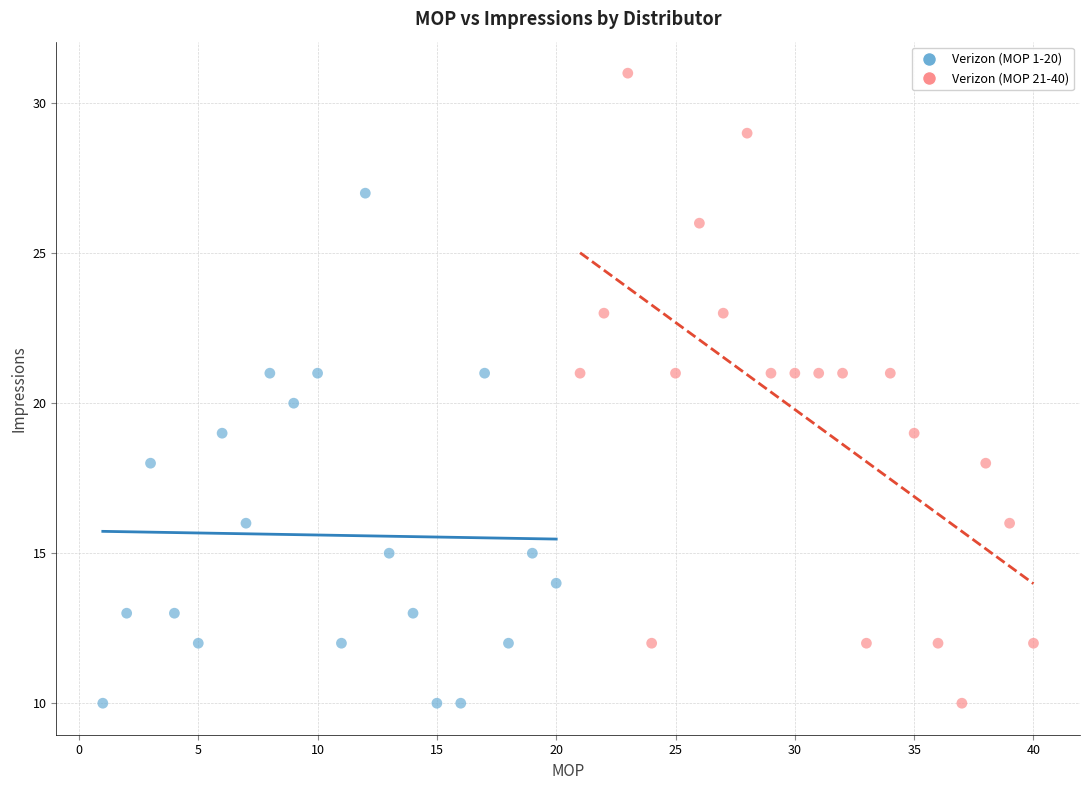

Which series has the largest Y range (max minus min)?

Verizon (MOP 21-40)